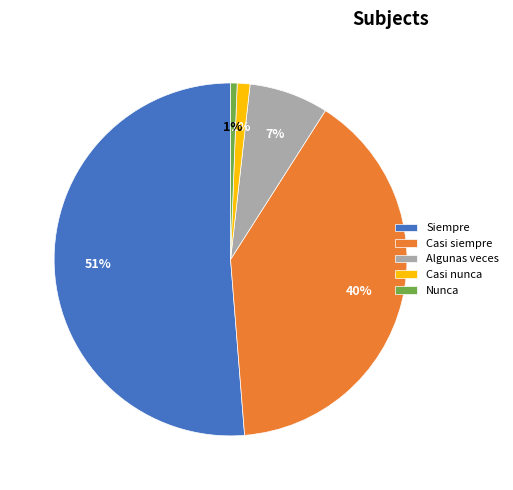

The Casi siempre slice represents 25% of the pie. True or false?

False